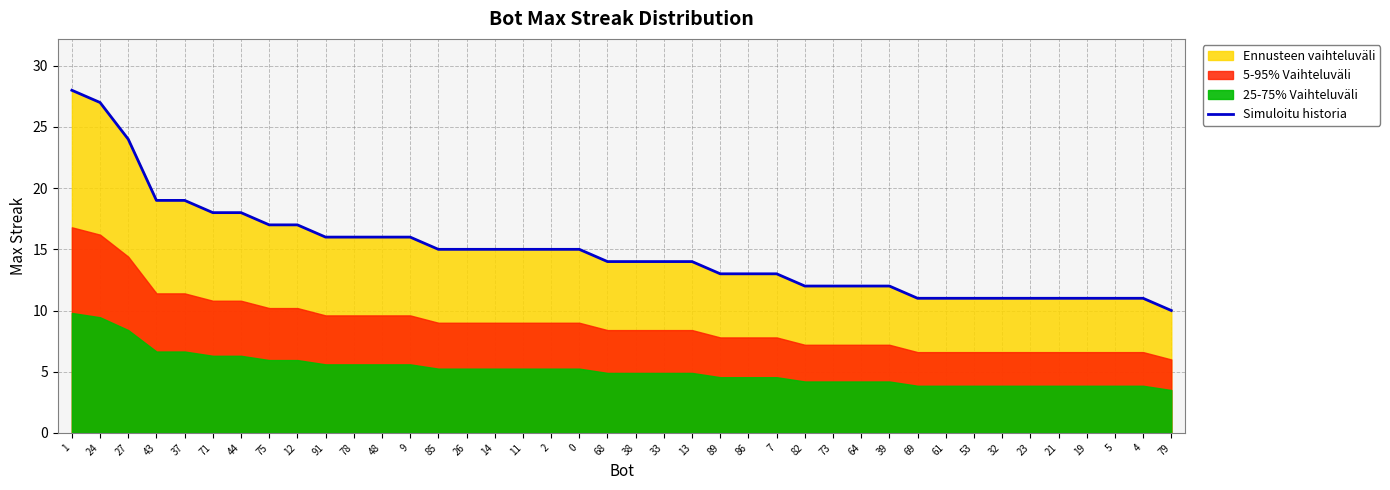

Reading right to left, what are all the values shown in this chart?

79=10	4=11	5=11	19=11	21=11	23=11	32=11	53=11	61=11	69=11	39=12	64=12	73=12	82=12	7=13	86=13	89=13	13=14	33=14	38=14	68=14	0=15	2=15	11=15	14=15	26=15	85=15	9=16	48=16	78=16	91=16	12=17	75=17	44=18	71=18	37=19	43=19	27=24	24=27	1=28